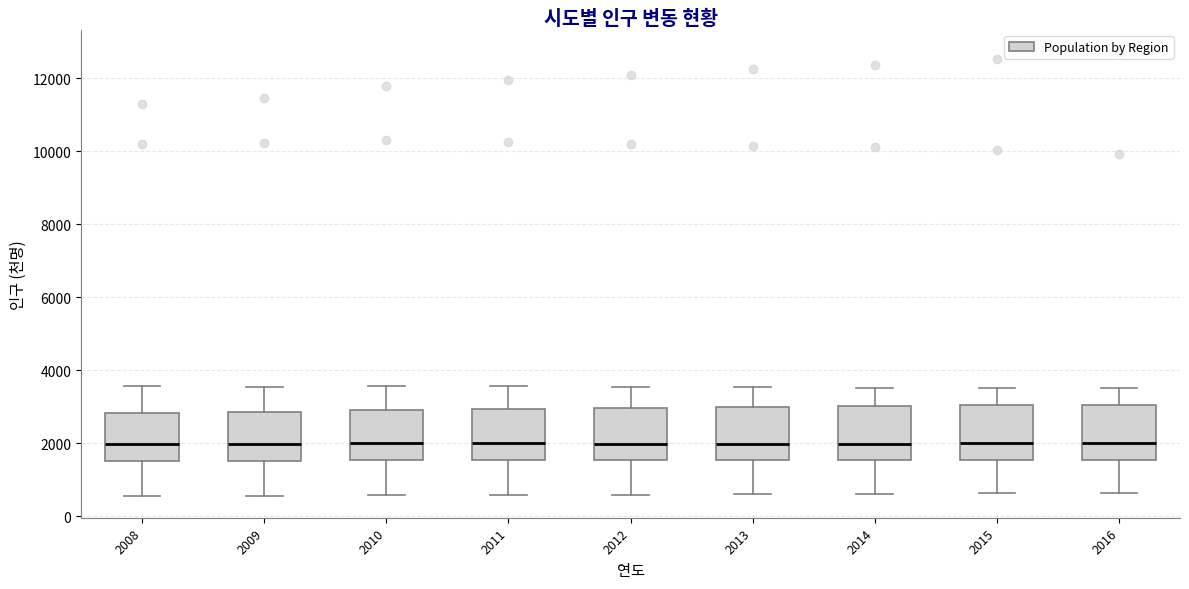

Reading left to right, read every box against the y-axis: the position of its median line, the range the box covers, and the ends of its whiskers. The values are not printed on the chart, so give them approximately, as read against the axis.

2008: median 2000, box 1600 to 2800, whiskers 600 to 3600
2009: median 2000, box 1600 to 2800, whiskers 600 to 3600
2010: median 2000, box 1600 to 2800, whiskers 600 to 3600
2011: median 2000, box 1600 to 3000, whiskers 600 to 3600
2012: median 2000, box 1600 to 3000, whiskers 600 to 3600
2013: median 2000, box 1600 to 3000, whiskers 600 to 3600
2014: median 2000, box 1600 to 3000, whiskers 600 to 3600
2015: median 2000, box 1600 to 3000, whiskers 600 to 3600
2016: median 2000, box 1600 to 3000, whiskers 600 to 3400